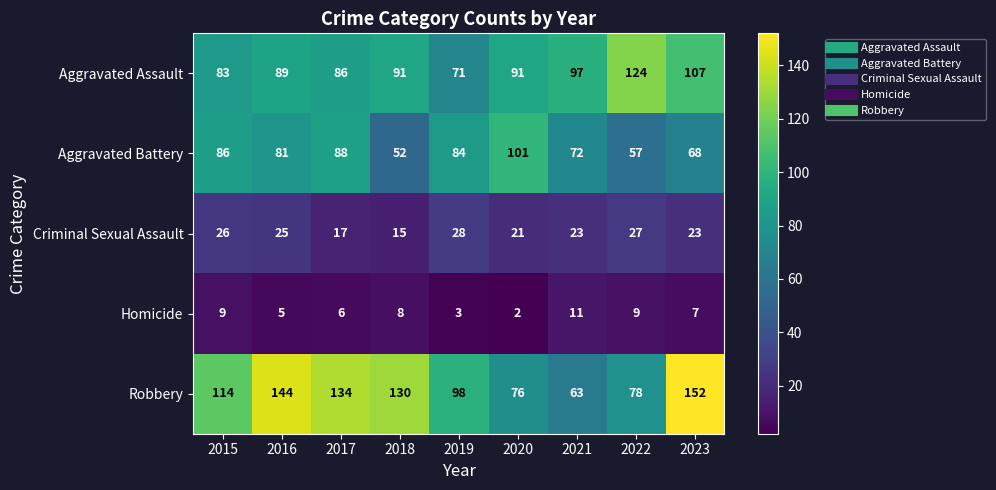

Count the Homicide values in the range 5 to 9.

6